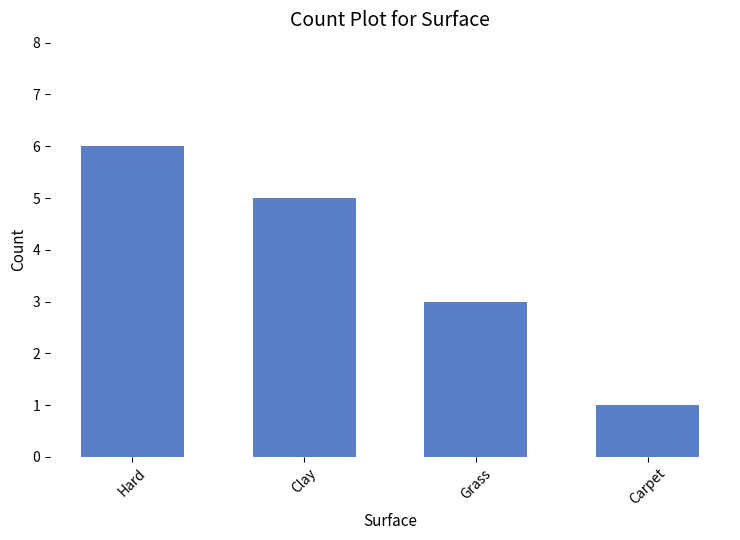

What is the label of the 1st bar from the right?

Carpet